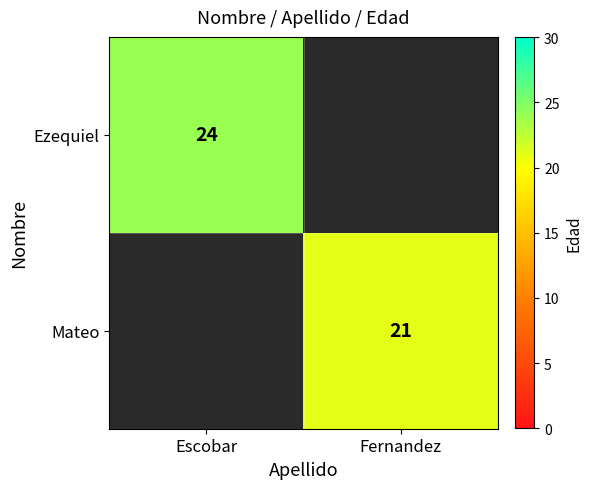

The Mateo series shows 28 at Fernandez. True or false?

False